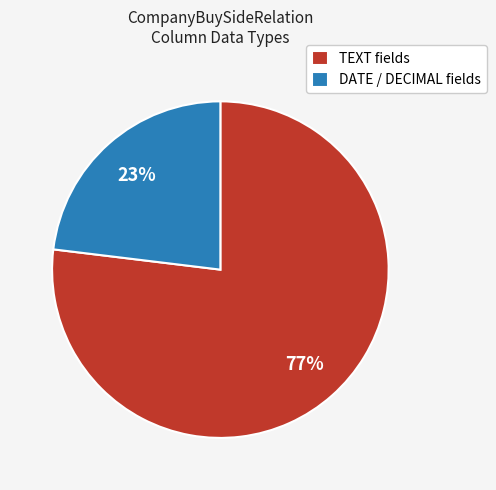

Does any single category account for the majority?

Yes